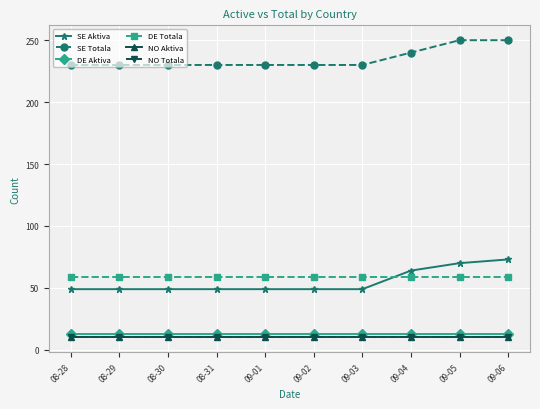

Is this an area chart (filled region under the line)?

No